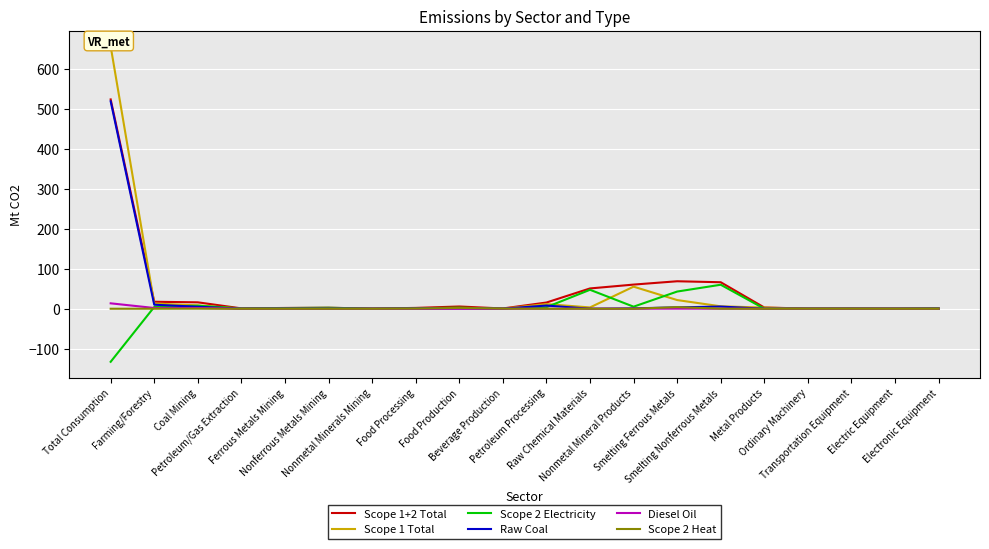

True or false: Scope 1+2 Total and Diesel Oil intersect in this chart.

False